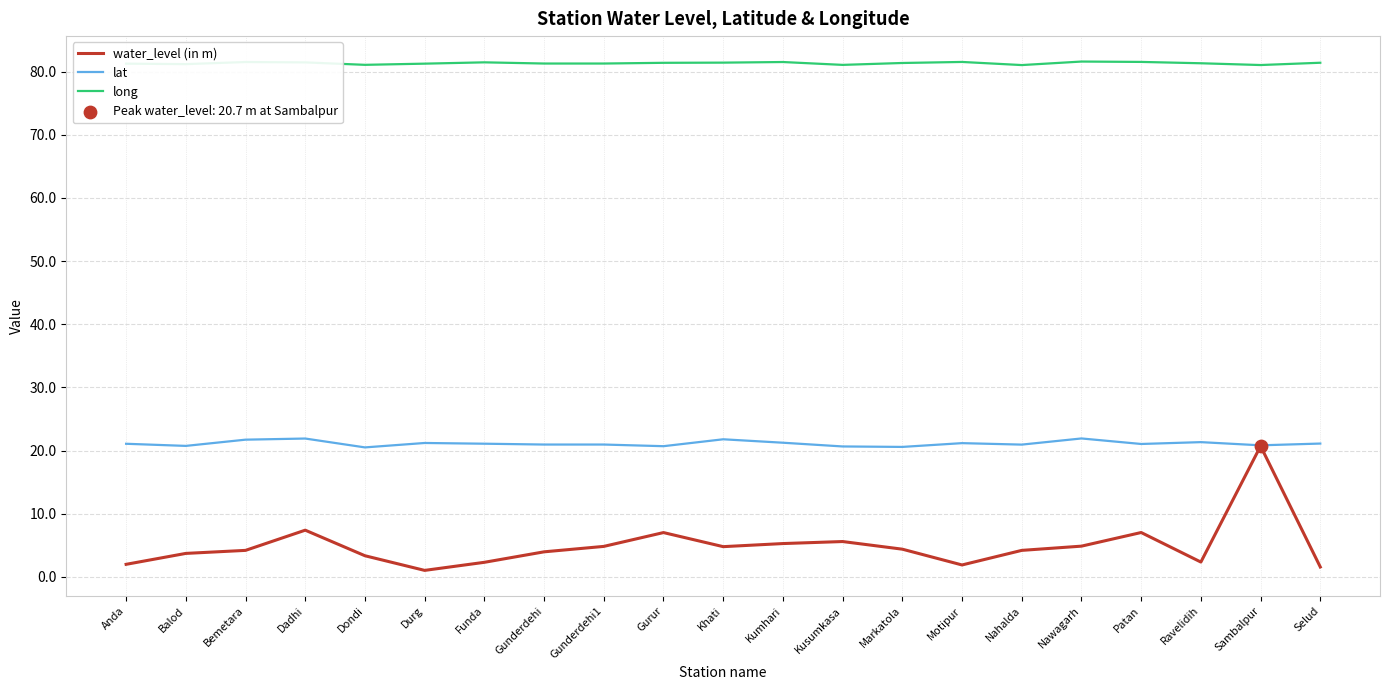

Which series has the widest spread of values?

water_level (in m)